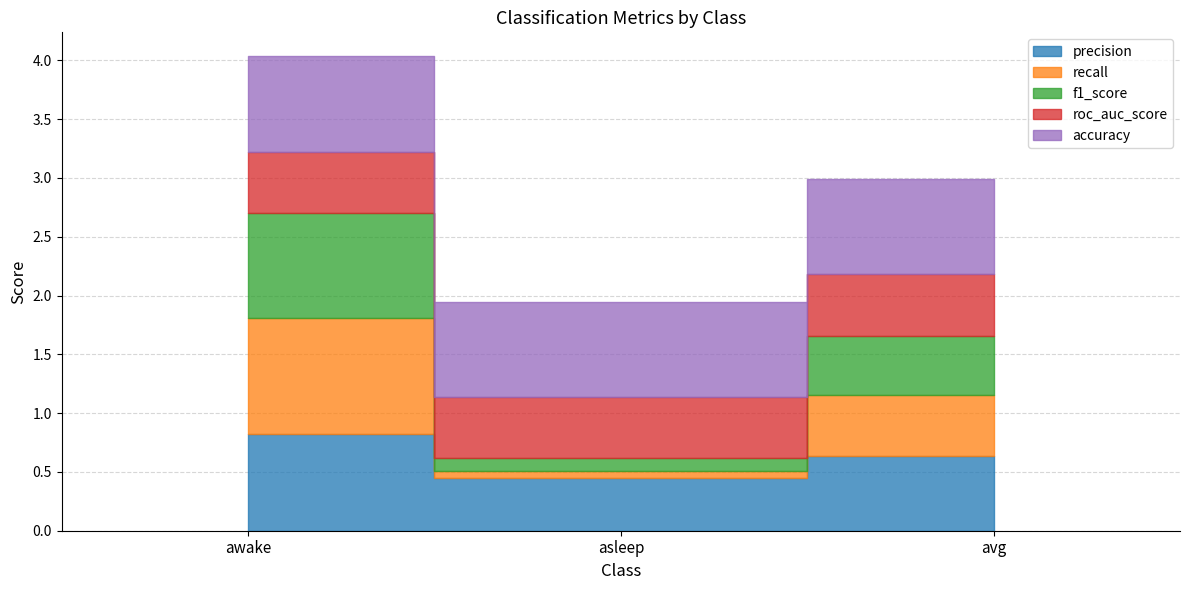

What is the smallest value displayed?

0.1